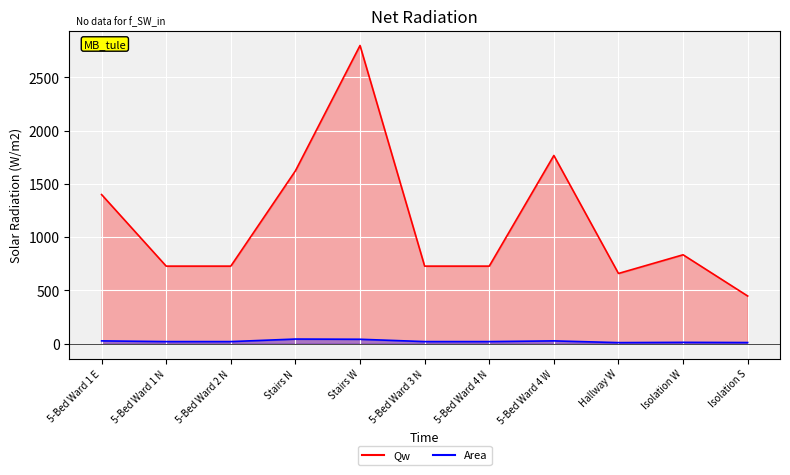

What value does the Qw_line series have at Hallway W?

659.4